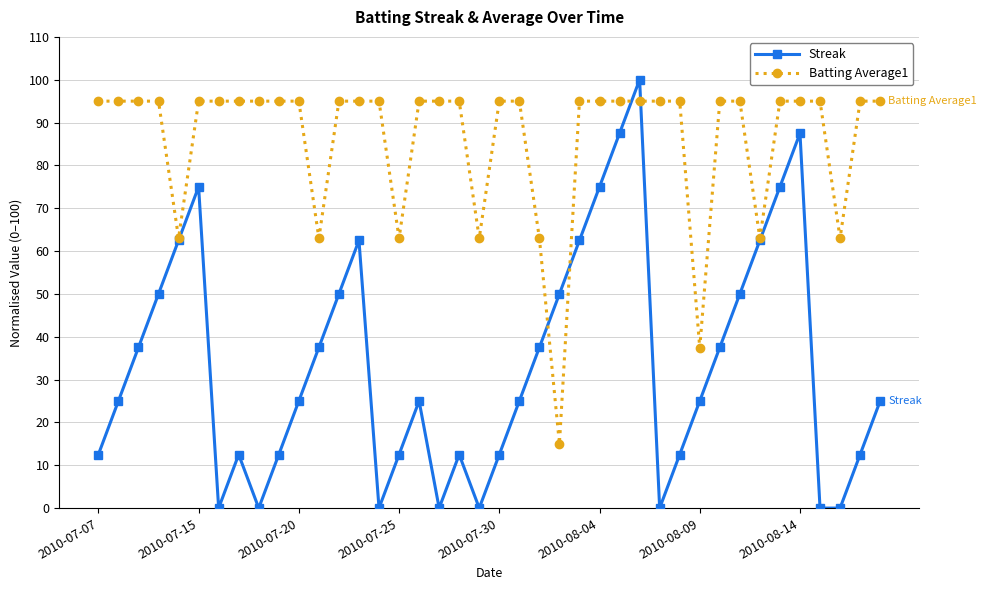

What is the value of the Batting Average1 point at the 12th from the left?

63.0